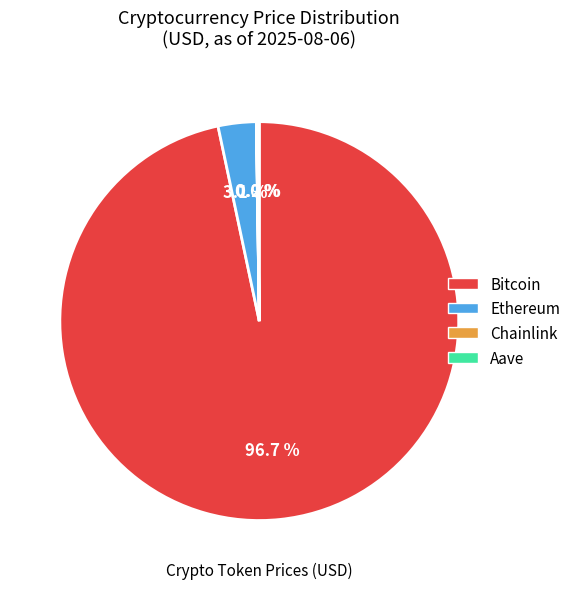

Which category has the biggest portion of the pie?

Bitcoin